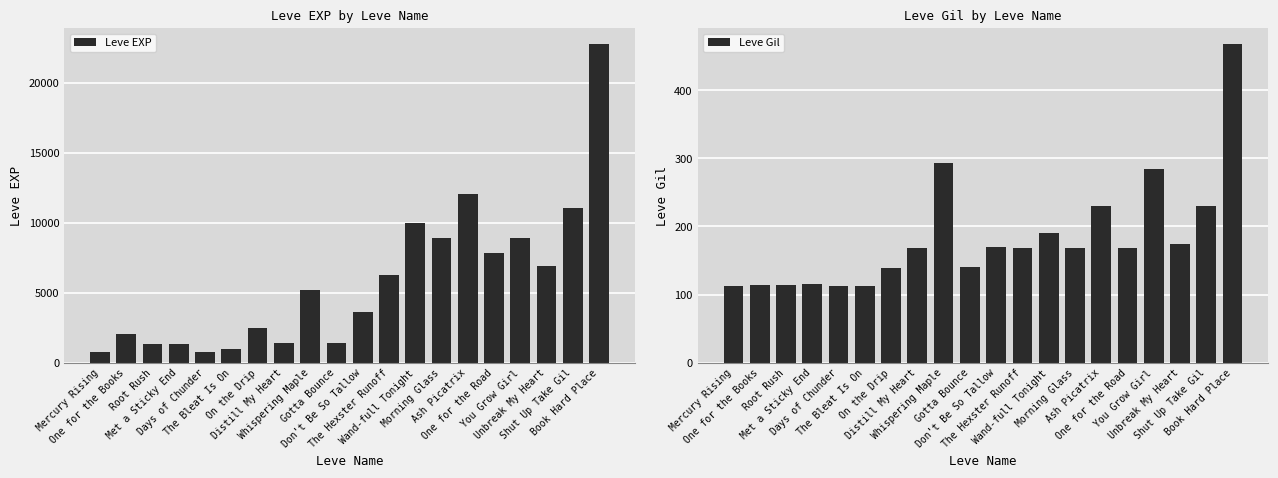

What are all the series names shown in the legend?

Leve EXP, Leve Gil